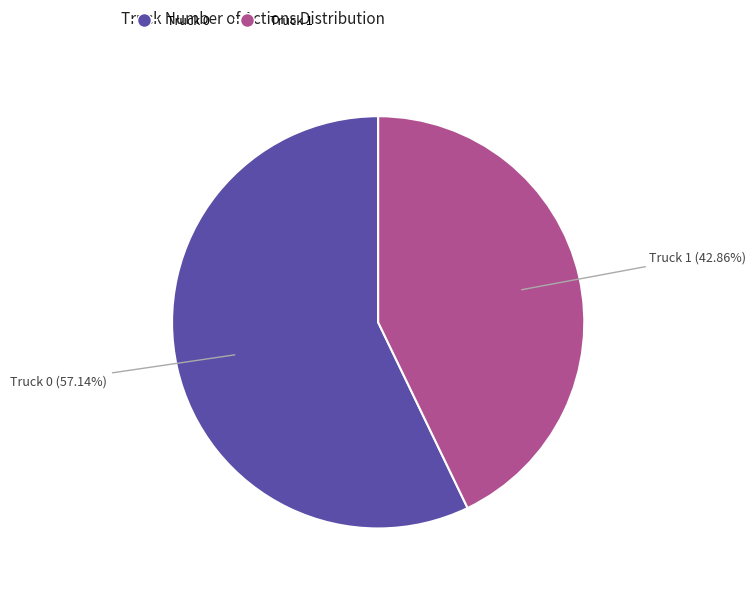

Combined, what portion of the pie is Truck 0 and Truck 1?

100.0%